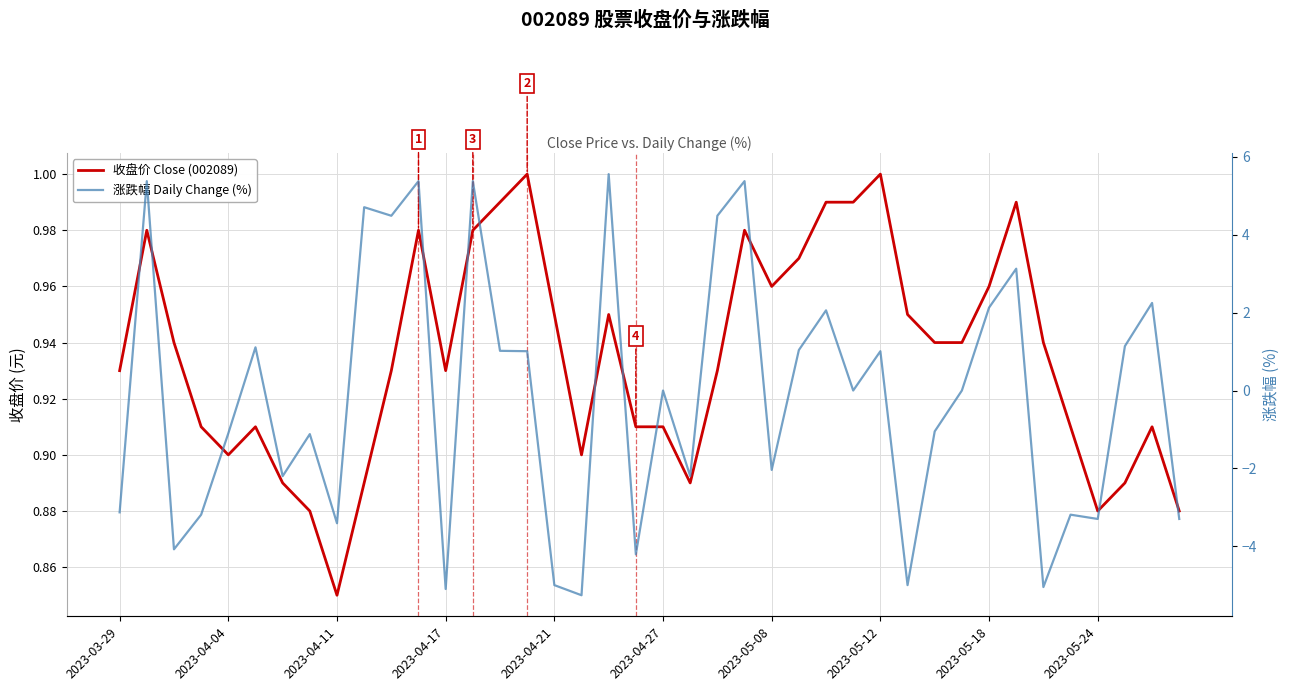

True or false: 涨跌幅 Daily Change (%) has more than 1 points higher than both neighbors.

True